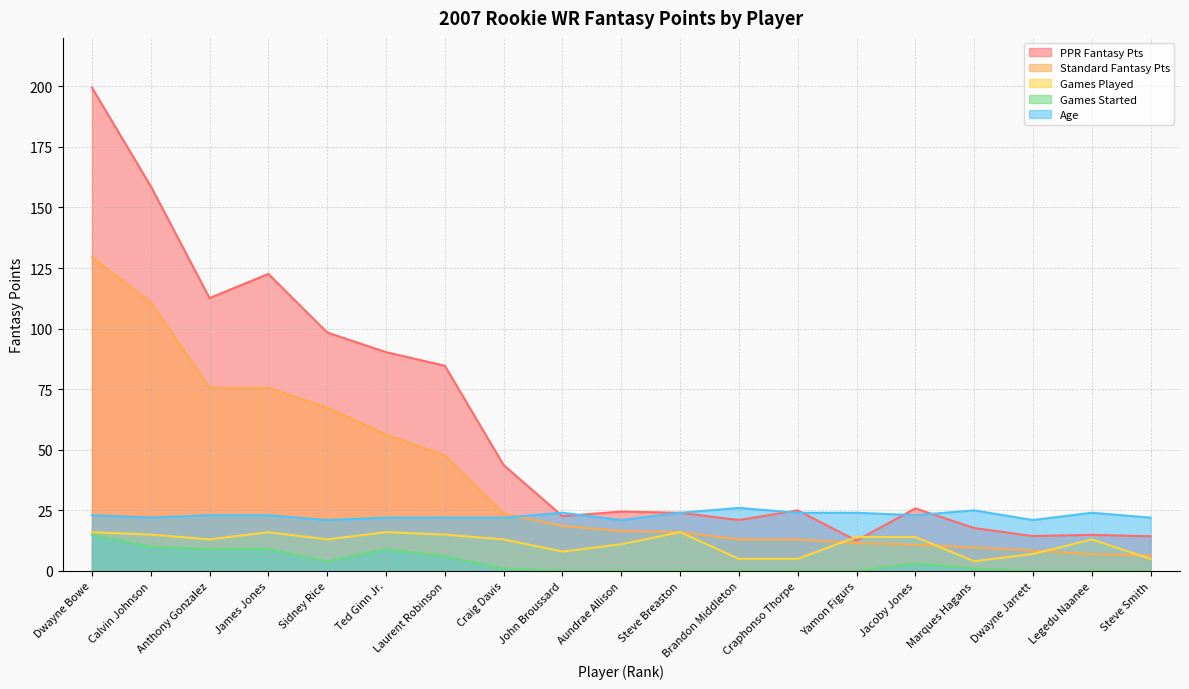

What is the sum of all FantPt values?

717.3